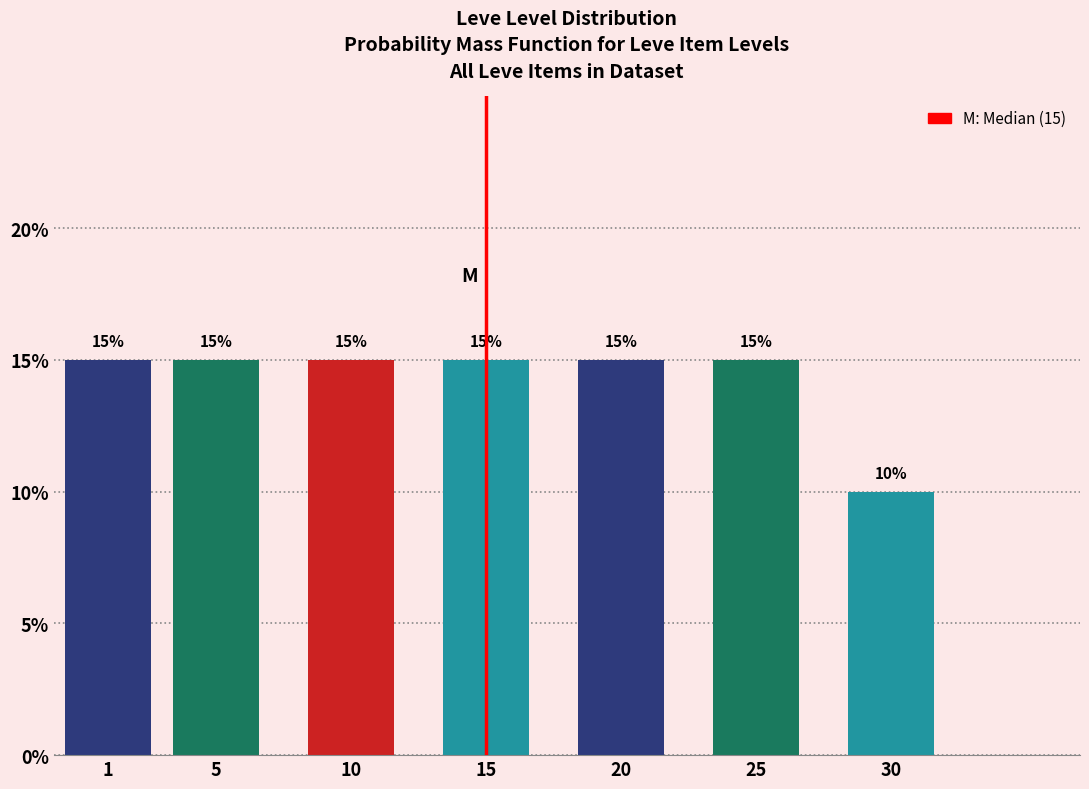

Reading left to right, what are all the values shown in this chart?

1=15	5=15	10=15	15=15	20=15	25=15	30=10